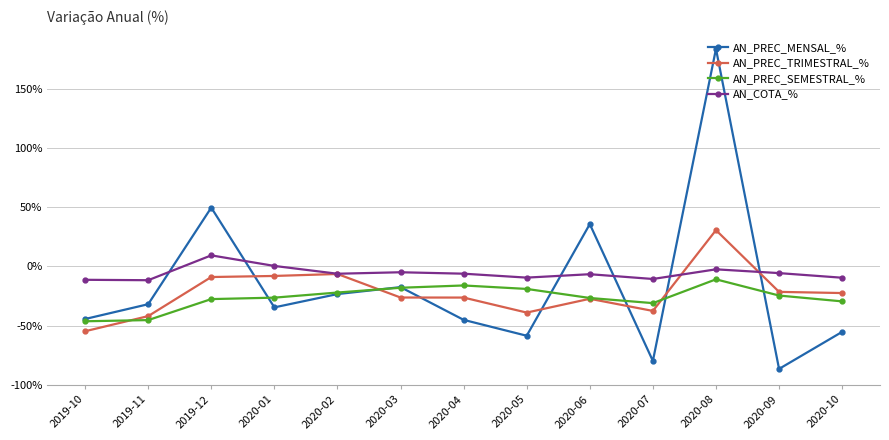

What is the lowest value of the AN_COTA_% series?

-11.7